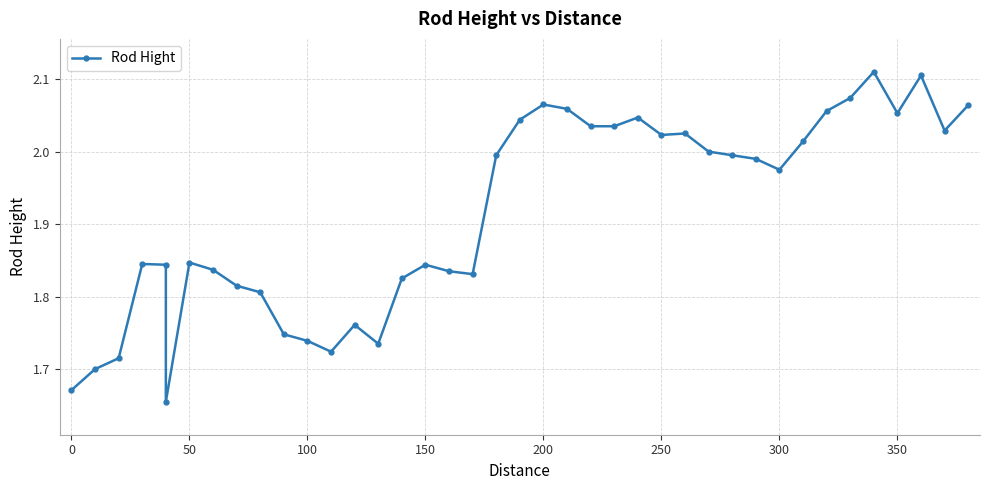

Reading left to right, what are all the values shown in this chart?

1.7	1.7	1.7	1.8	1.8	1.7	1.8	1.8	1.8	1.8	1.7	1.7	1.7	1.8	1.7	1.8	1.8	1.8	1.8	2.0	2.0	2.1	2.1	2.0	2.0	2.0	2.0	2.0	2.0	2.0	2.0	2.0	2.0	2.1	2.1	2.1	2.1	2.1	2.0	2.1